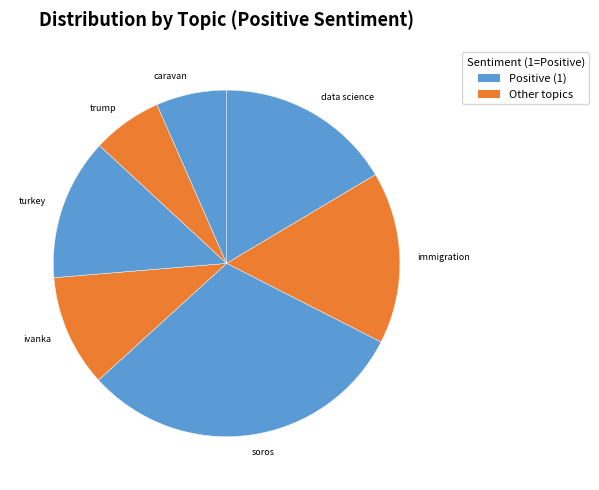

Count the number of slices in the pie.

7